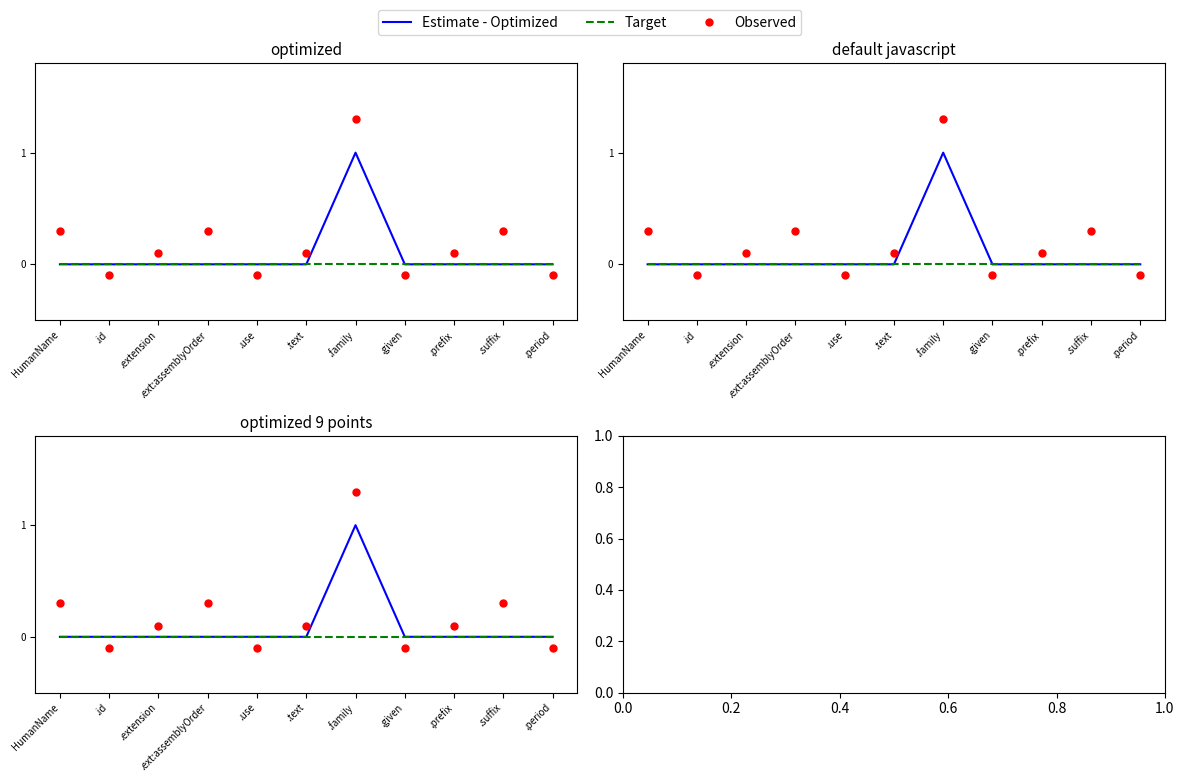

Which series contains the lowest Y value?

Observed